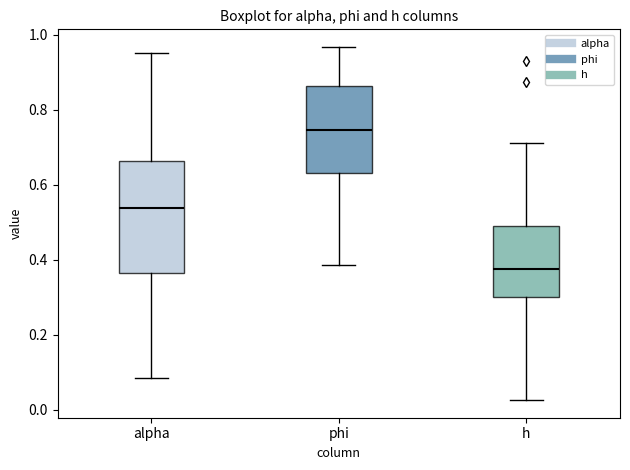

Which box's median line is the lowest?

h